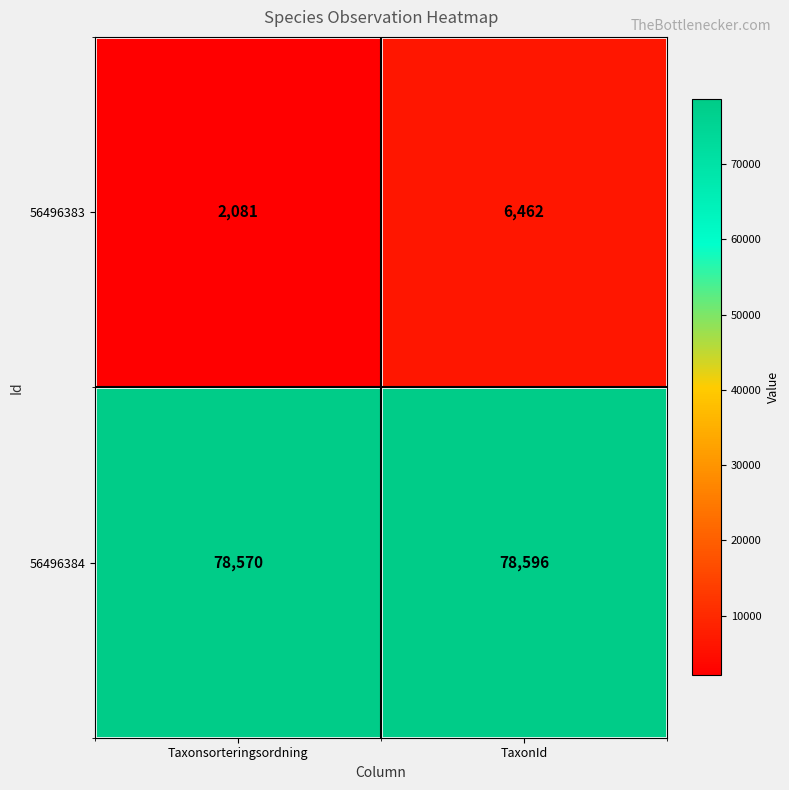

Where is 56496384 nearest to the value 78583?

Taxonsorteringsordning